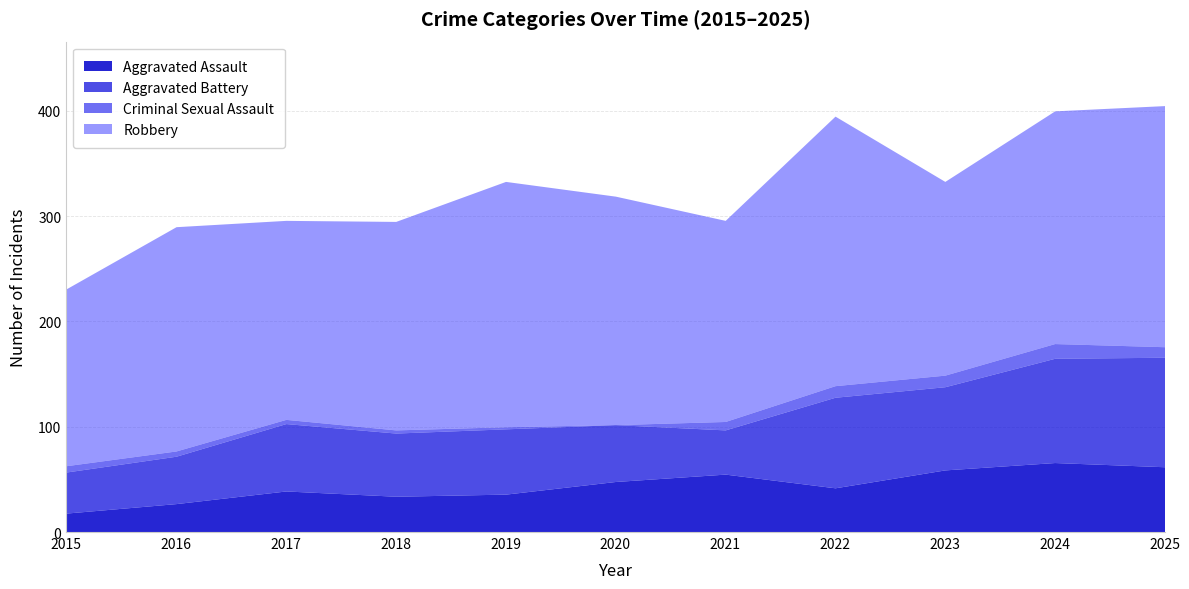

True or false: Aggravated Assault and Criminal Sexual Assault intersect in this chart.

False